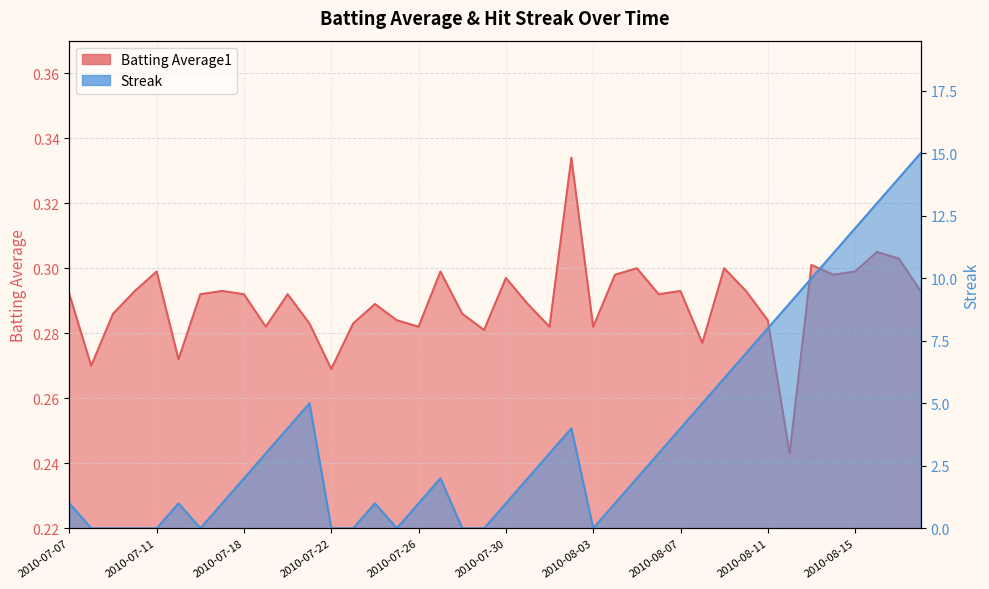

True or false: Batting Average1 has more than 0 points higher than both neighbors.

True